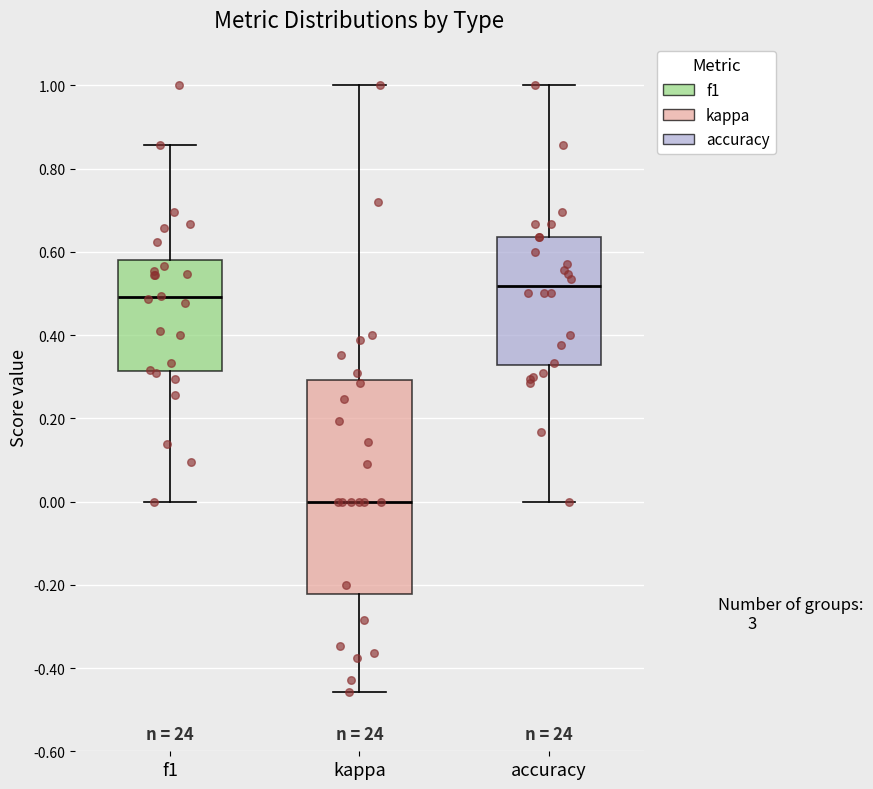

Where does the median line of the box for f1 sit on the y-axis? The values are not printed on the chart, so give them approximately, as read against the axis.

0.50